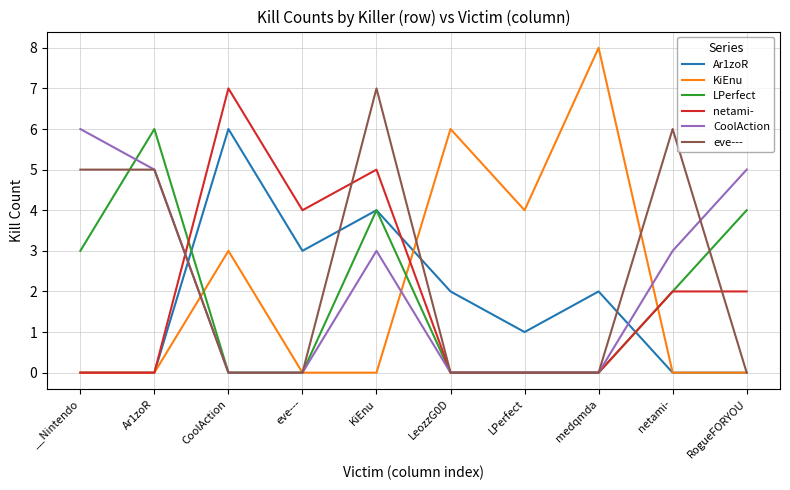

List the series in order of their overall mean, highest first.

eve---, CoolAction, KiEnu, netami-, LPerfect, Ar1zoR